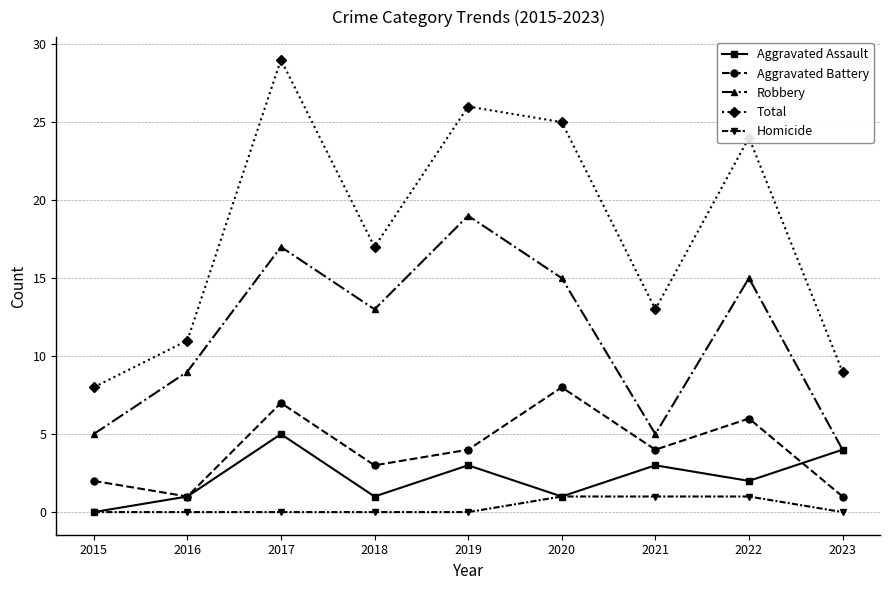

What is the difference between the second highest and minimum values in the Total series?

18